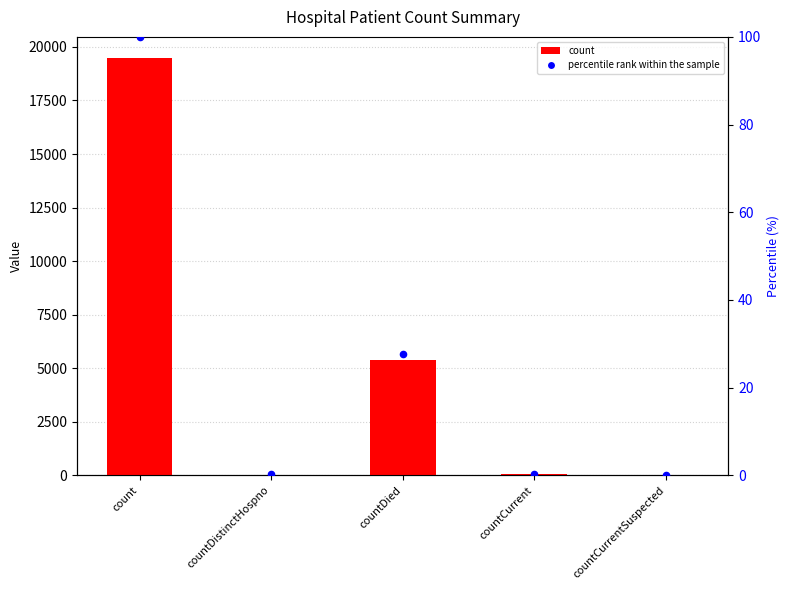

What is the total value across all series at countDied?

5406.6